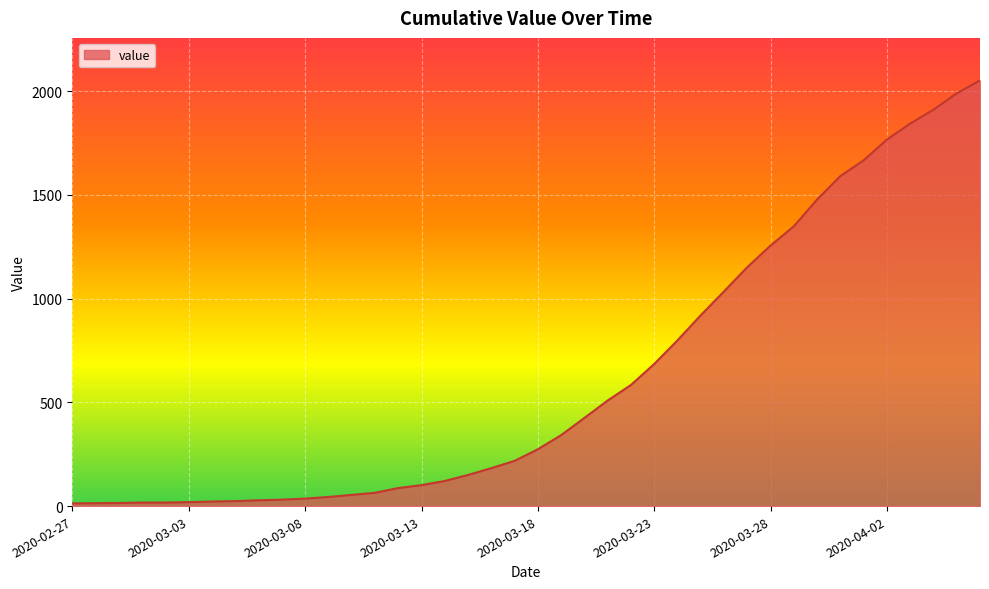

What is the difference between the maximum and minimum values?

2039